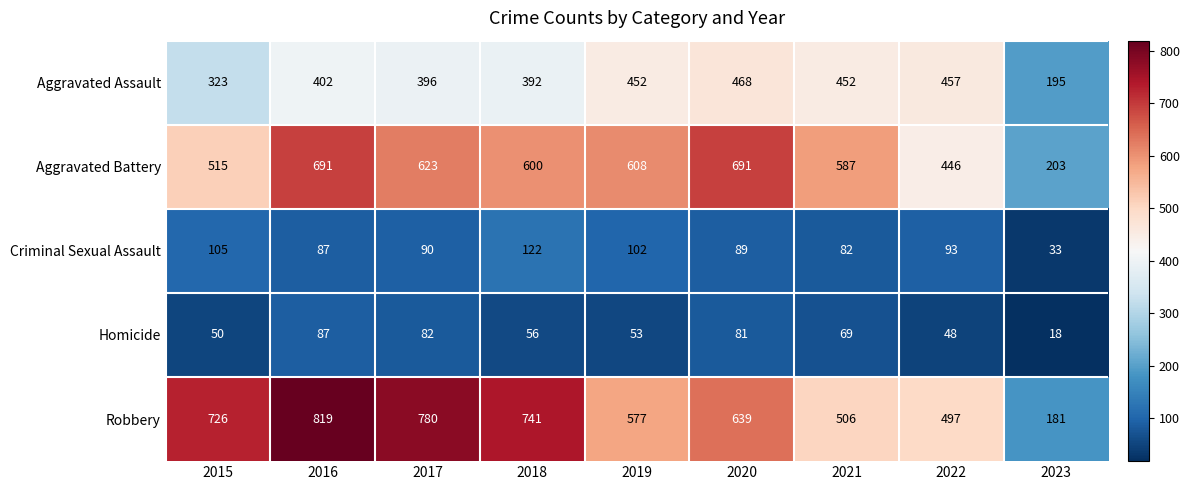

At how many categories does at least one series exceed 360?

8